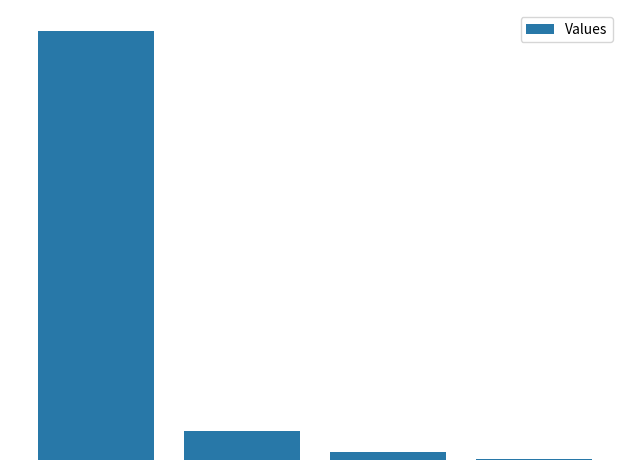

Are the bars horizontal?

No